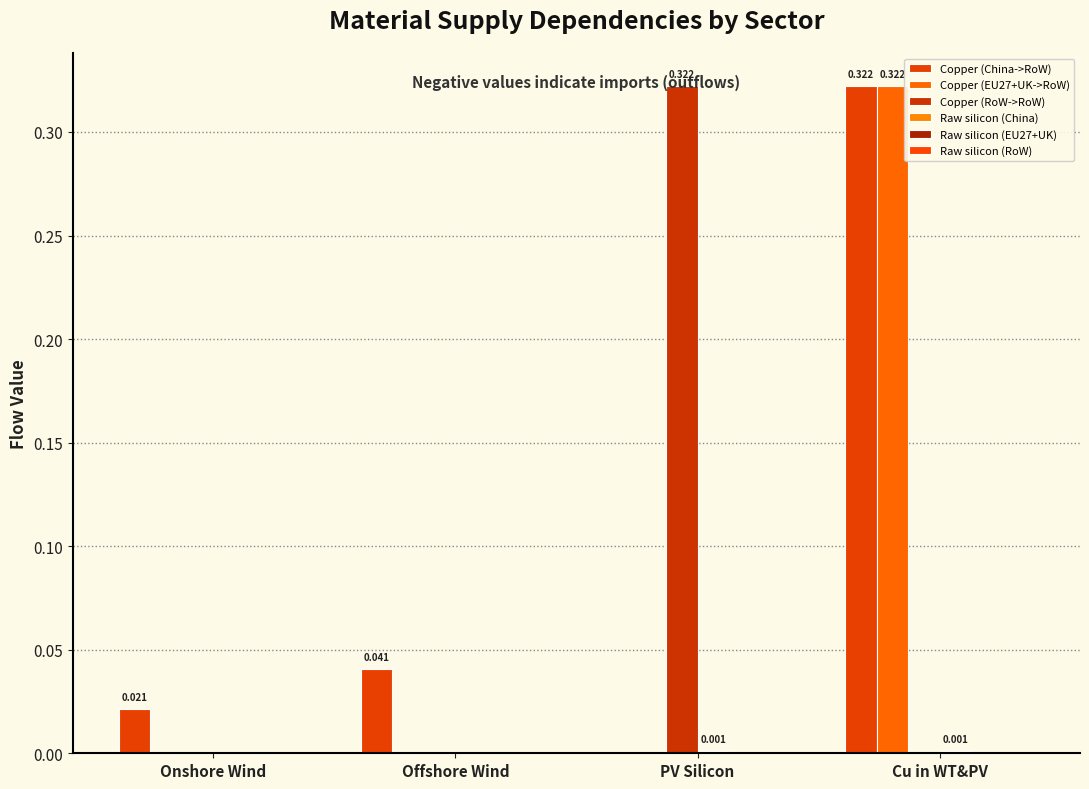

Between Cu in WT&PV and Onshore Wind, which is larger?

Cu in WT&PV